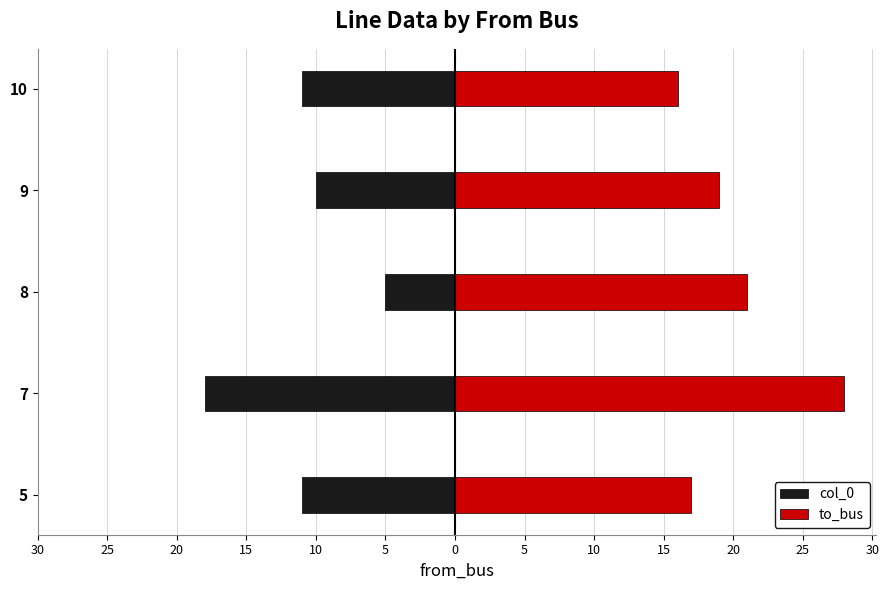

How many groups of bars are there?

5